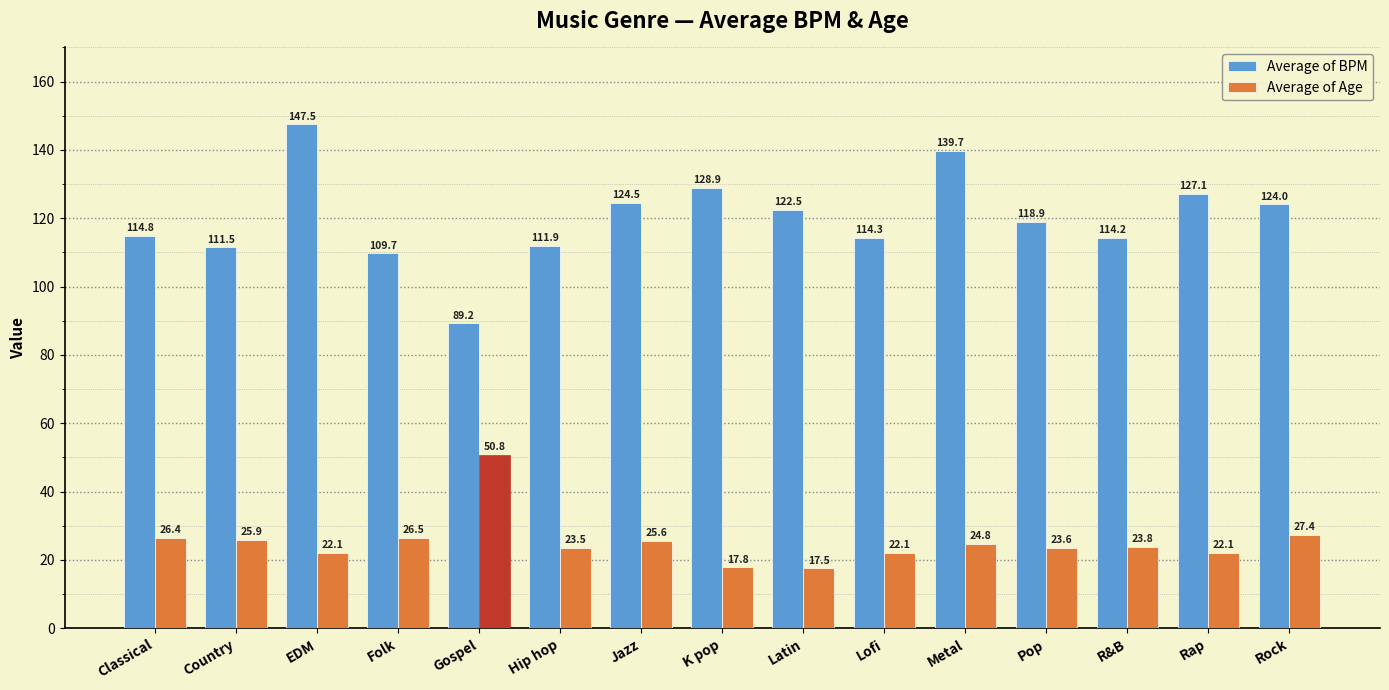

How many values in the Average of Age series are below 23?

5